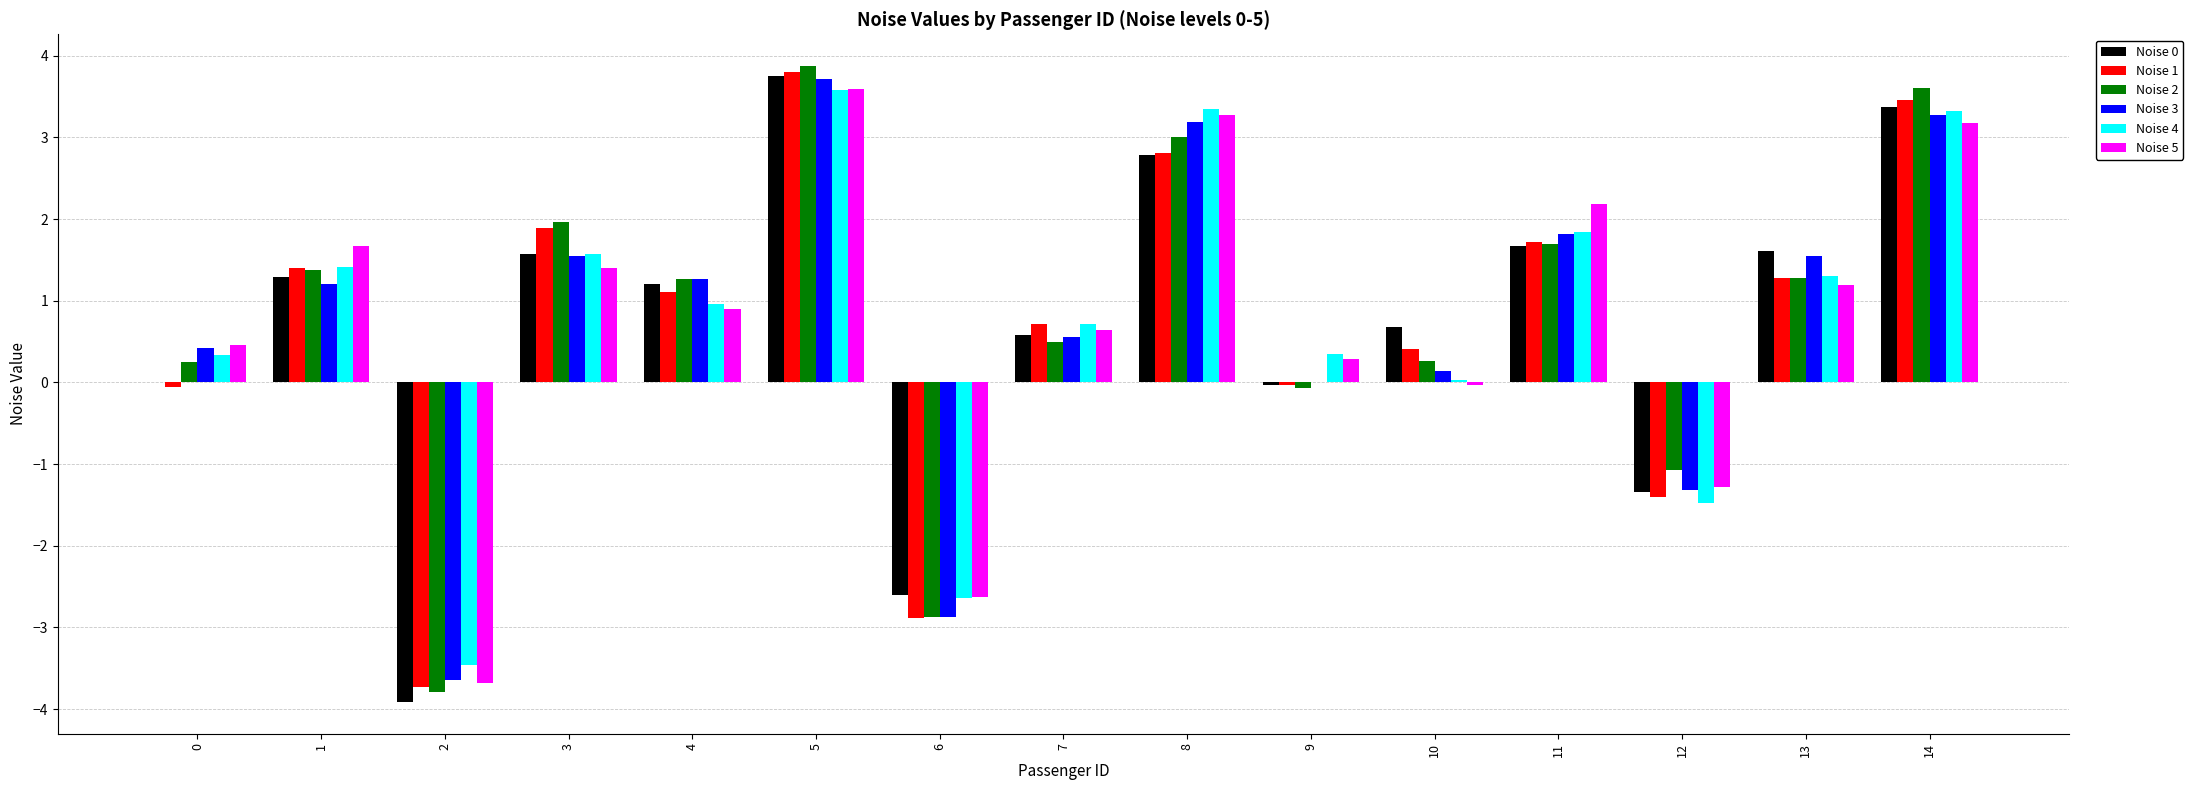

Which label corresponds to the largest value in the chart?

5